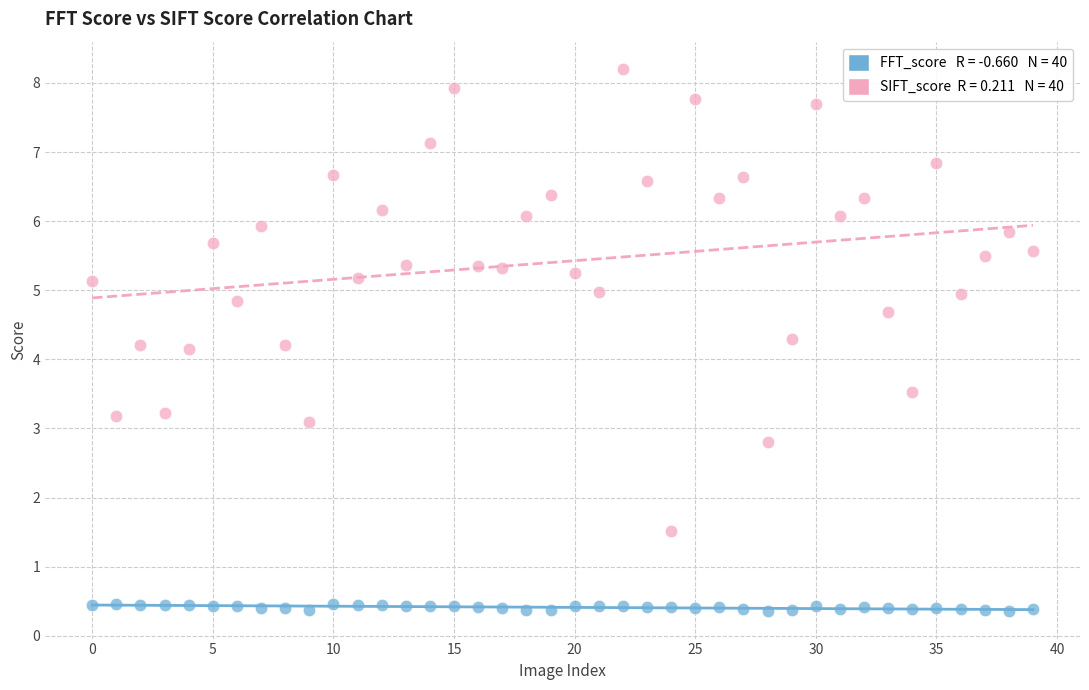

Across all data points, what is the range of Y values (max minus min)?

7.9